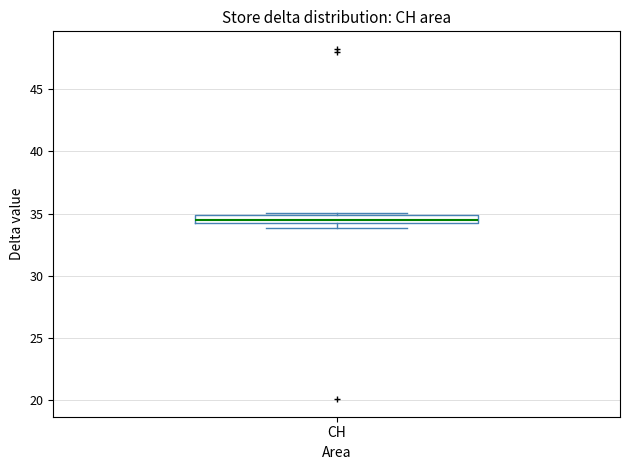

Where is the lower edge of the box for CH on the y-axis? The values are not printed on the chart, so give them approximately, as read against the axis.

34.0